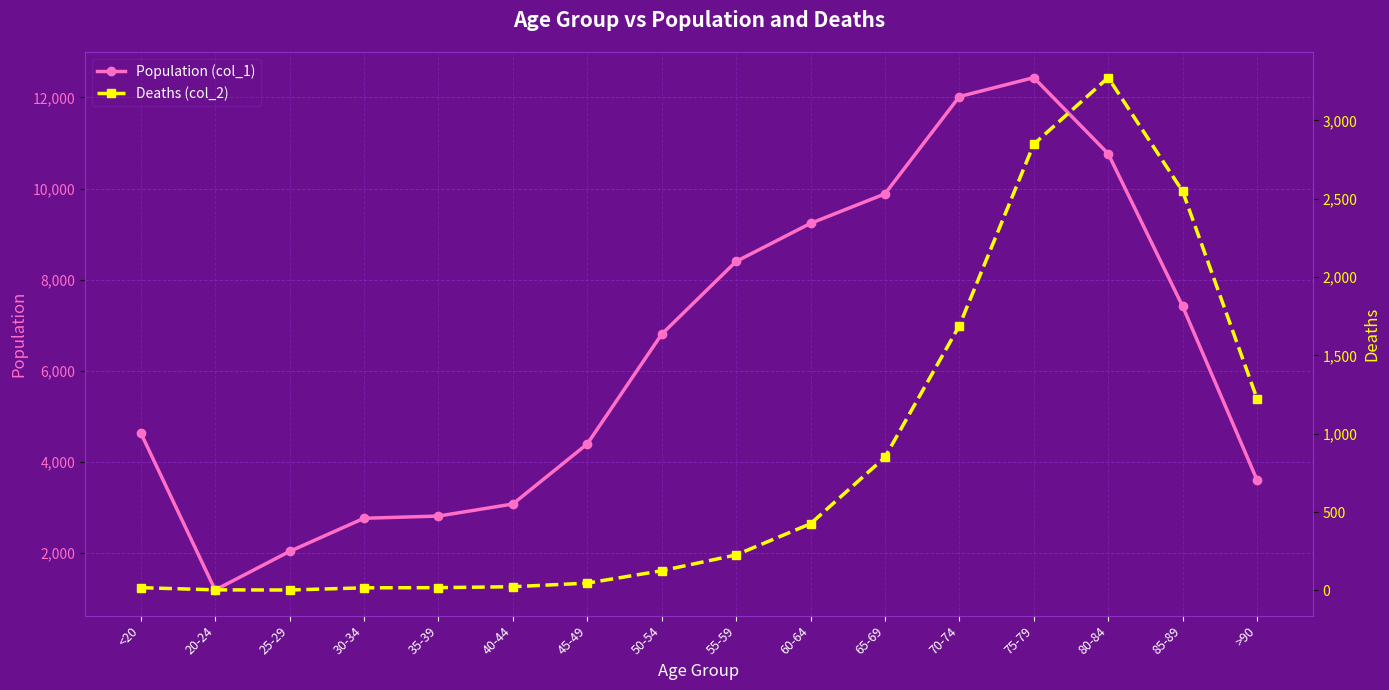

True or false: Deaths (col_2) has more than 0 points higher than both neighbors.

True